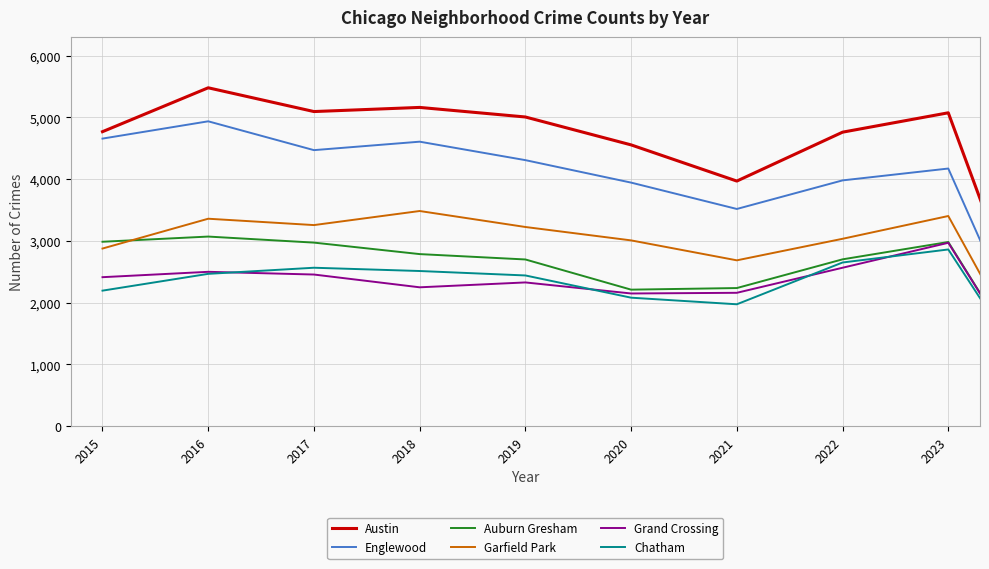

What is the highest value of the Garfield Park series?

3485